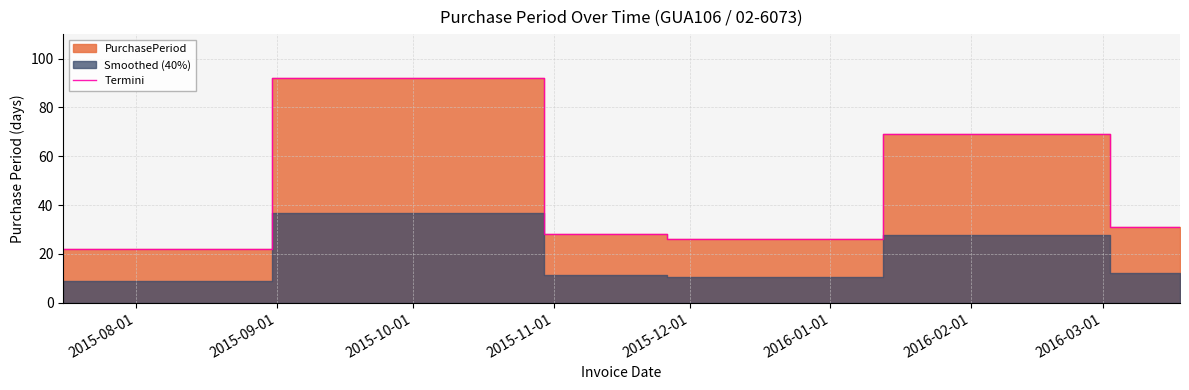

What is the difference between the maximum and second lowest values?

66